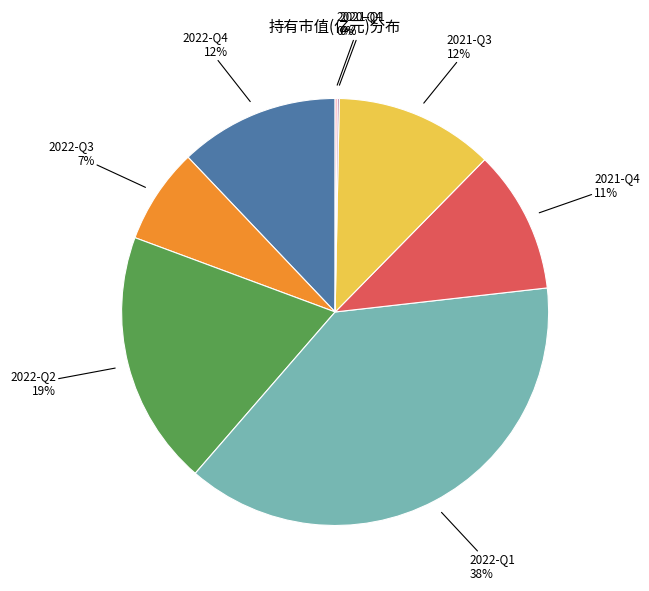

Is there any slice that represents more than half of the pie?

No